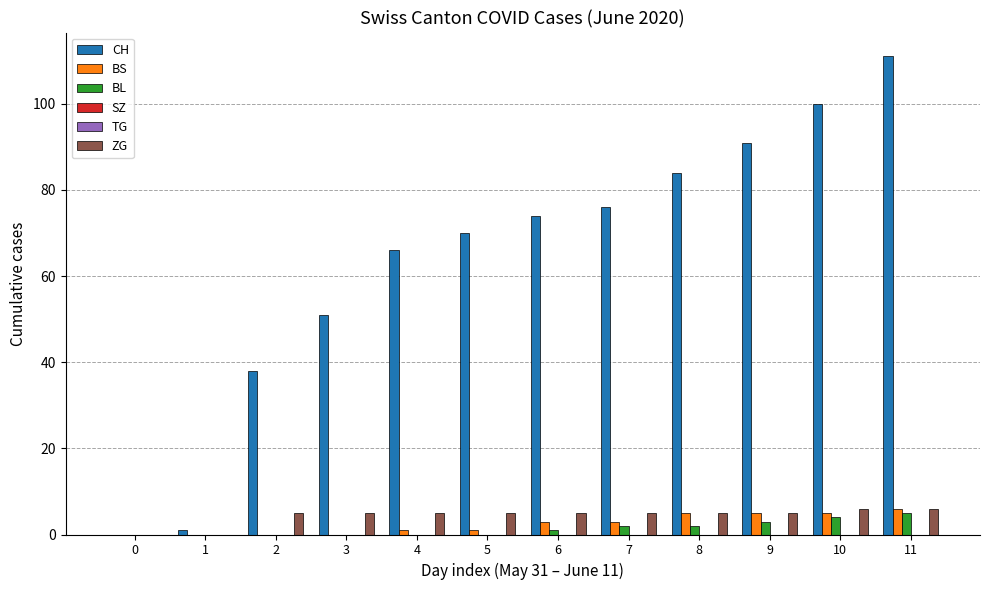

Which series has the widest spread of values?

CH